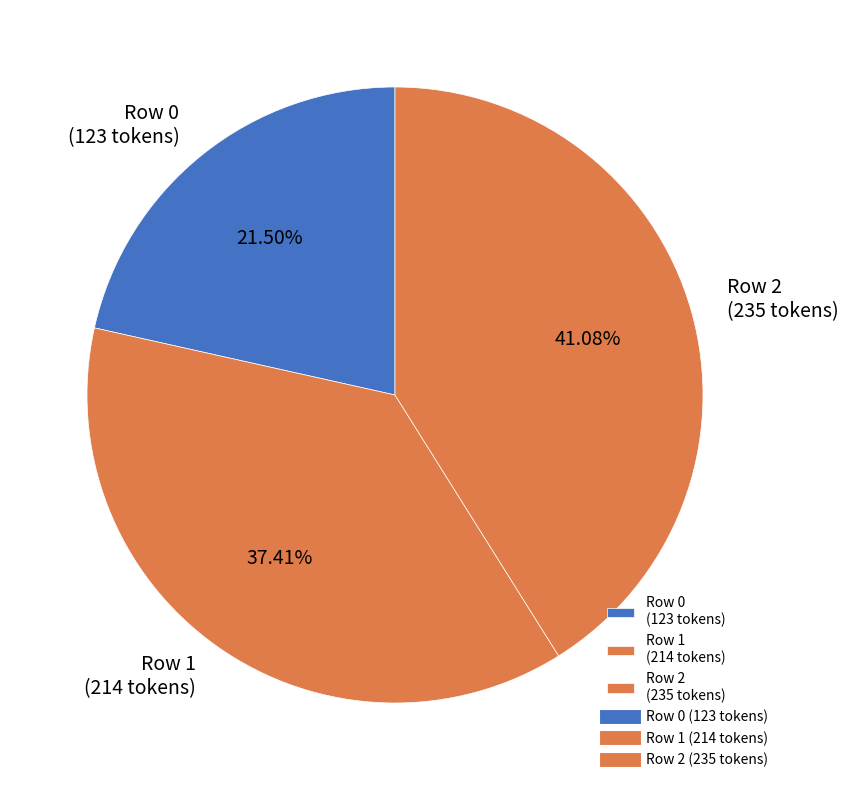

How many slices are in this pie chart?

3